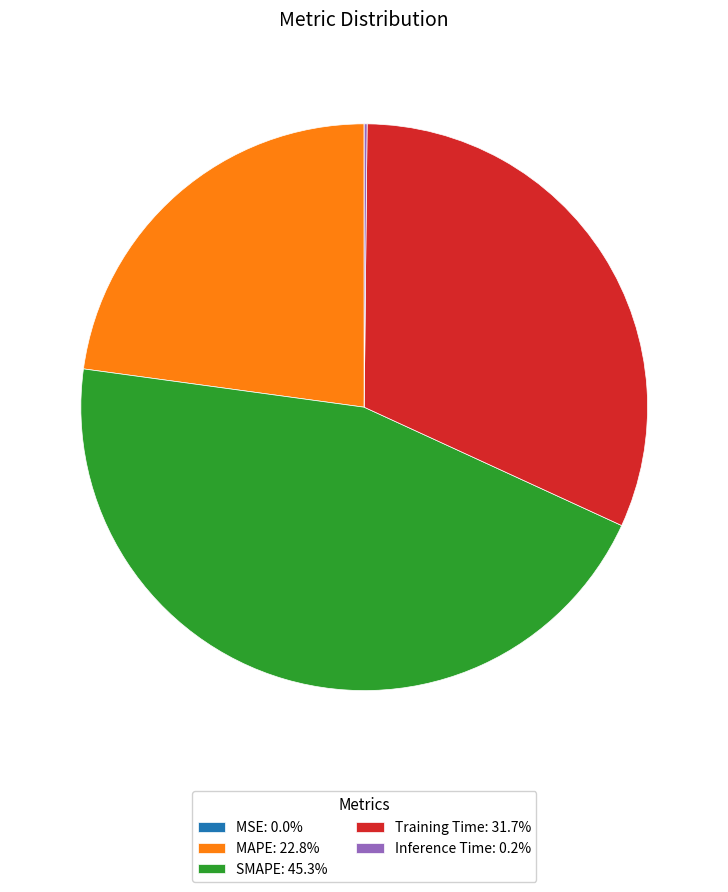

Is Training Time: 31.7% the majority of the pie?

No